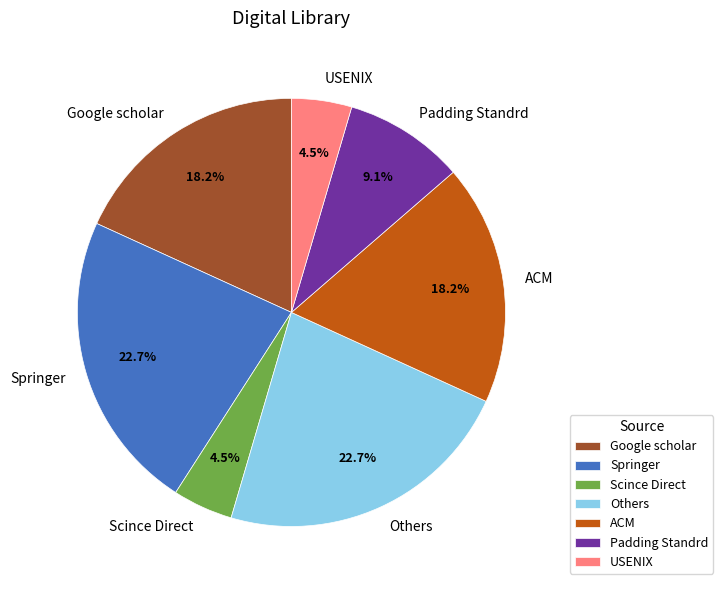

The Others slice represents 18% of the pie. True or false?

False